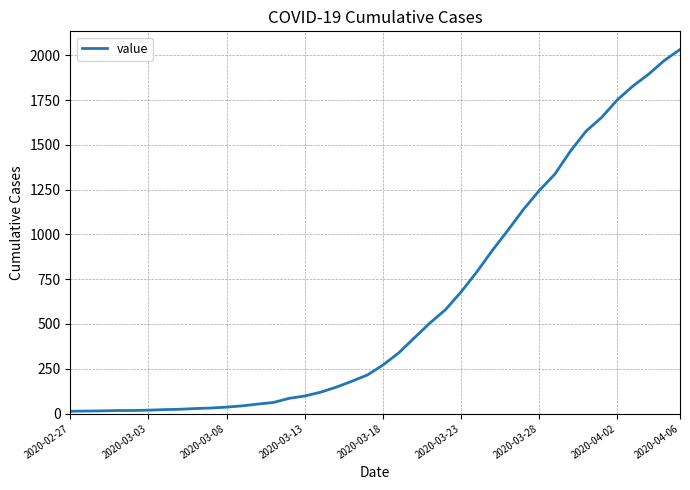

What is the maximum value shown in the chart?

2032